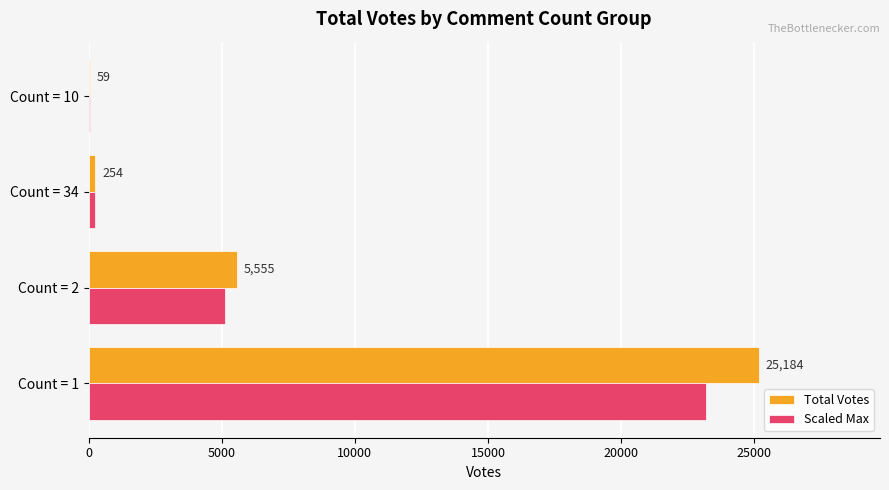

Which series has the widest spread of values?

Total Votes